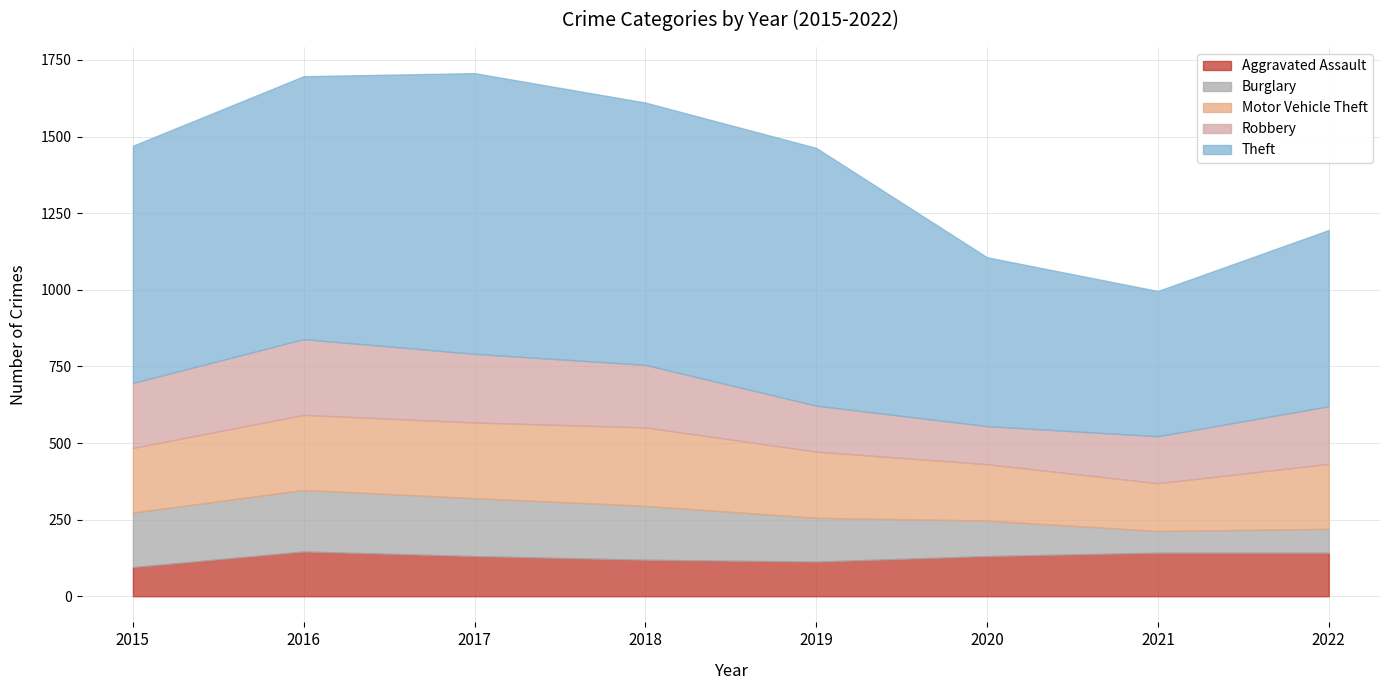

Which category has the lowest value in the Theft series?

2021